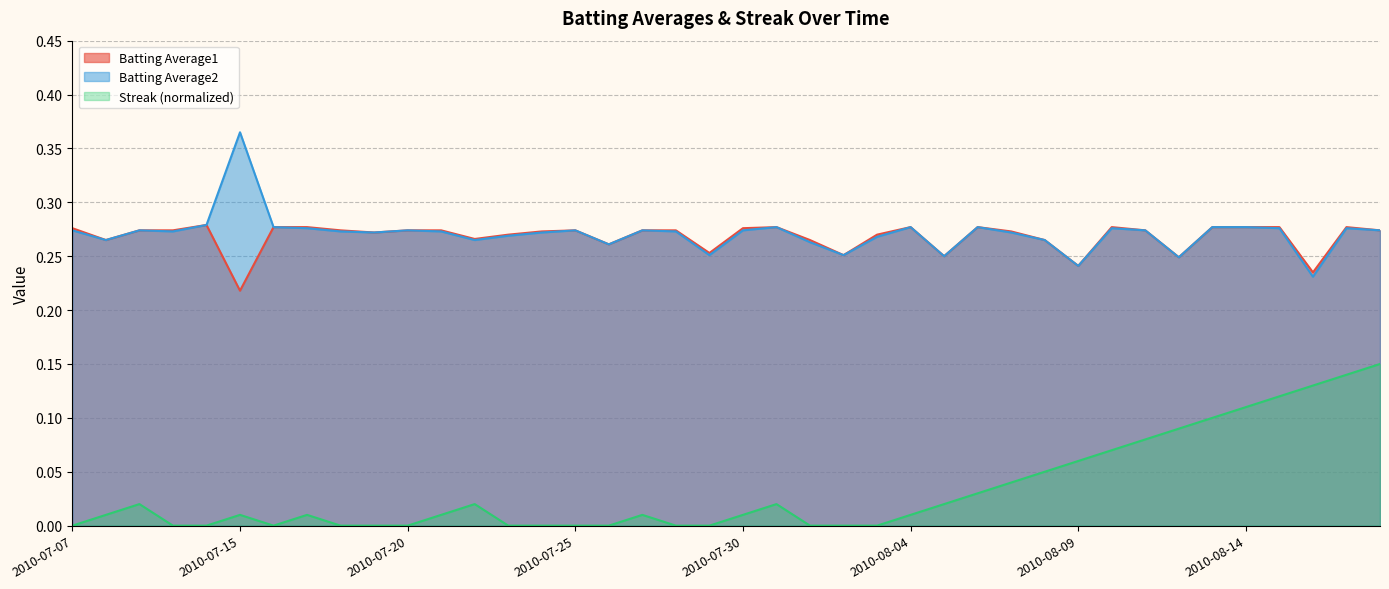

True or false: Streak and Batting Average1 intersect in this chart.

False